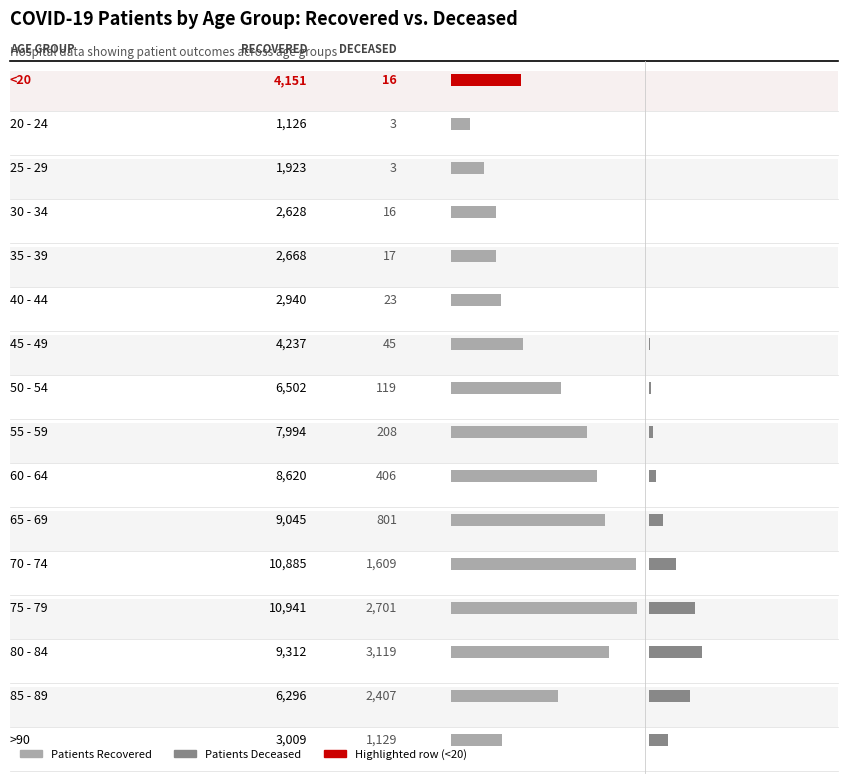

How many bars are there in total?

32